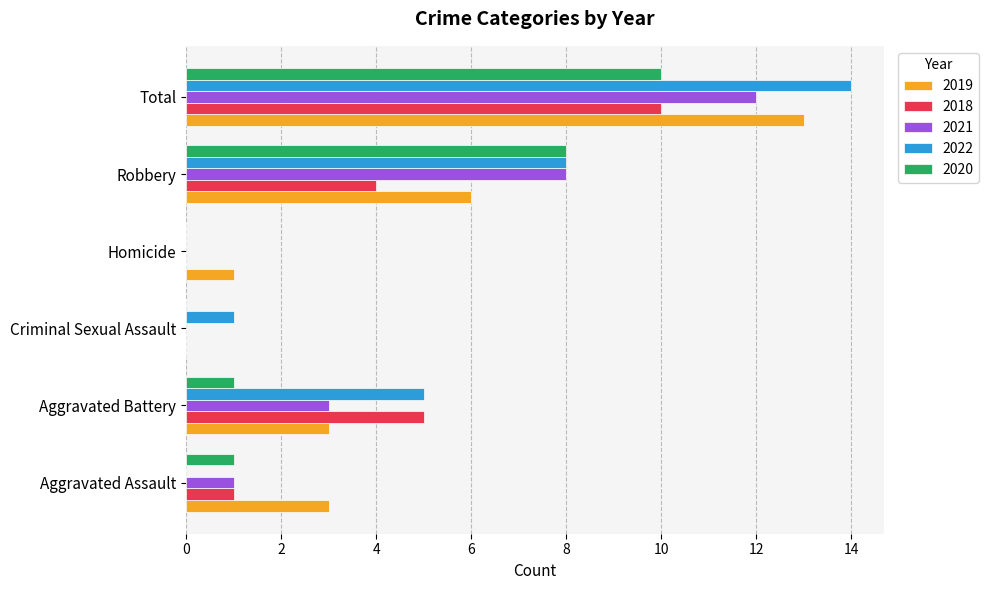

Between Aggravated Assault and Aggravated Battery, which series saw the biggest shift?

2022